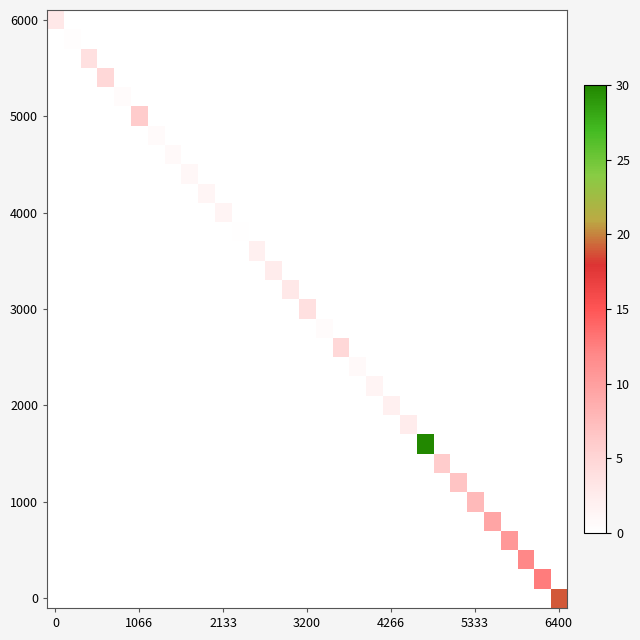

At how many categories does at least one series exceed 17?

2